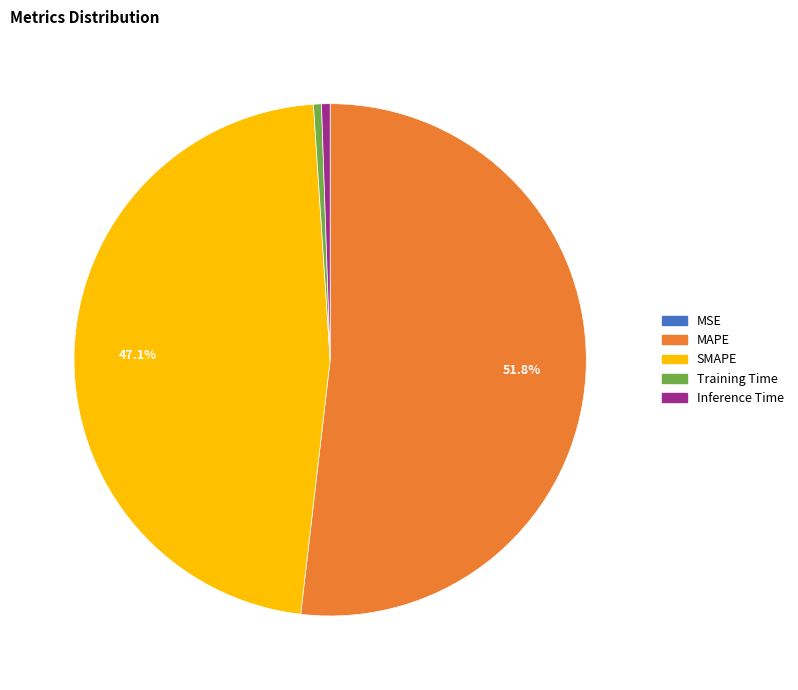

What portion of the pie excludes SMAPE?

52.9%